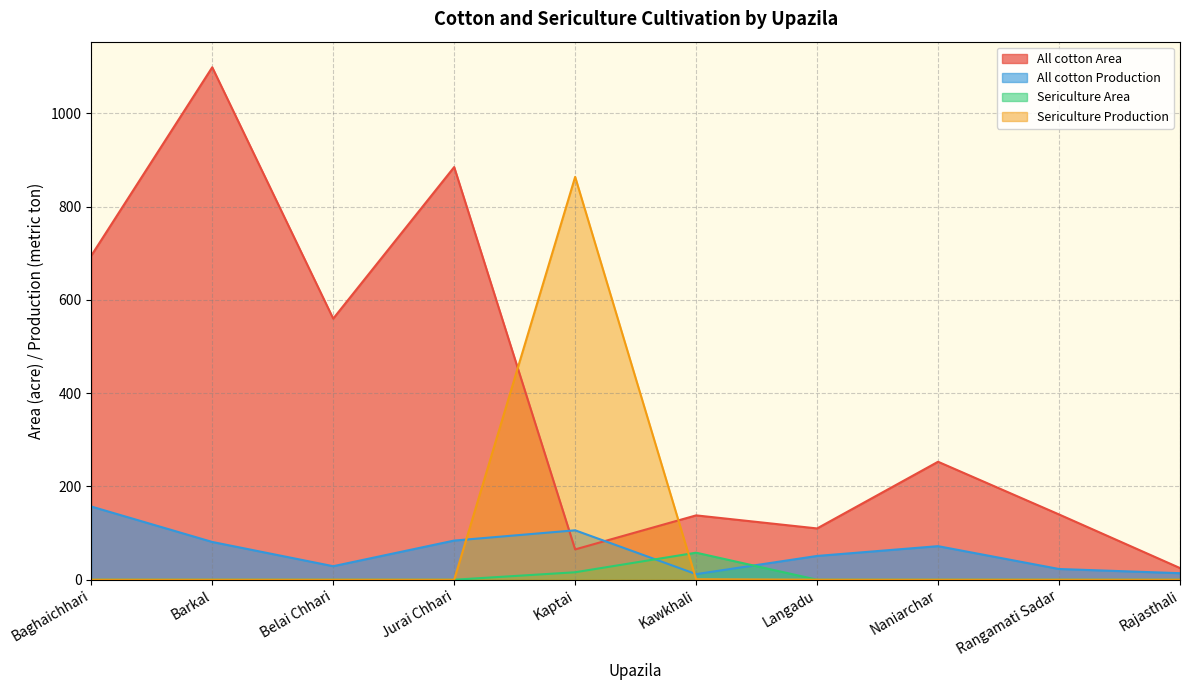

How many lines are shown in the chart?

4